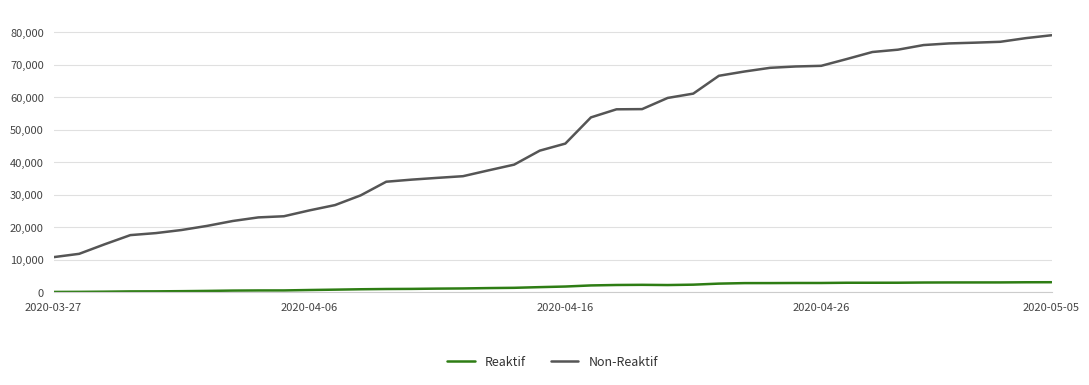

Which series has the largest total across all categories?

Non-Reaktif